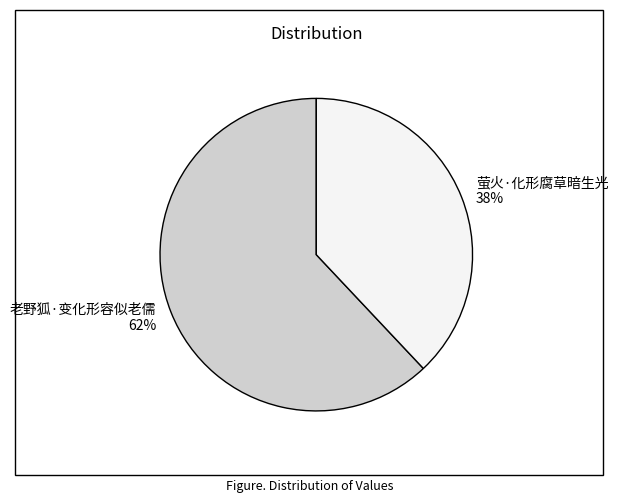

To the nearest percent, what is the average slice percentage?

50%